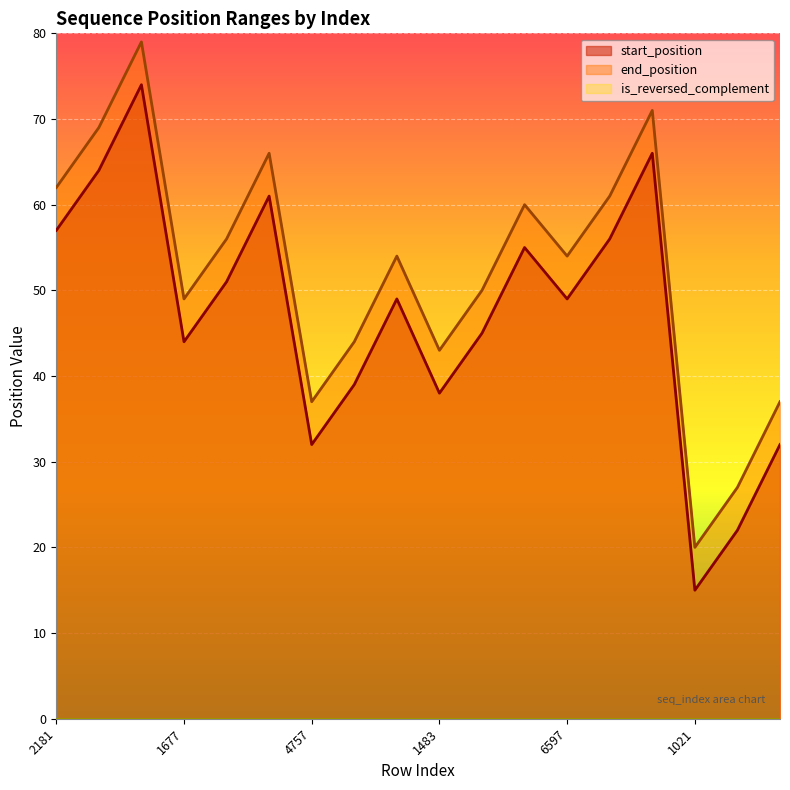

Is it true that start_position equals 44 at 1677?

True